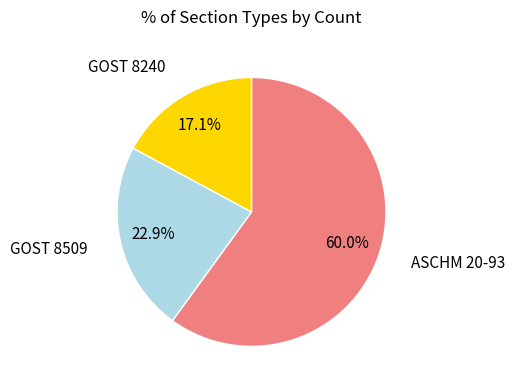

Is there any slice that represents more than half of the pie?

Yes